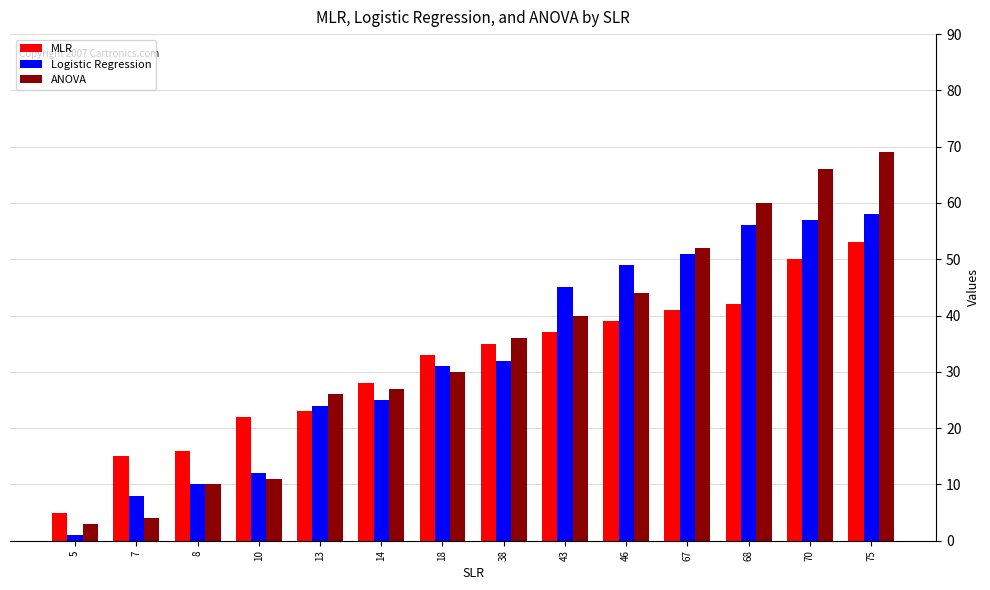

What is the spread (max minus min) of values at 70?

16